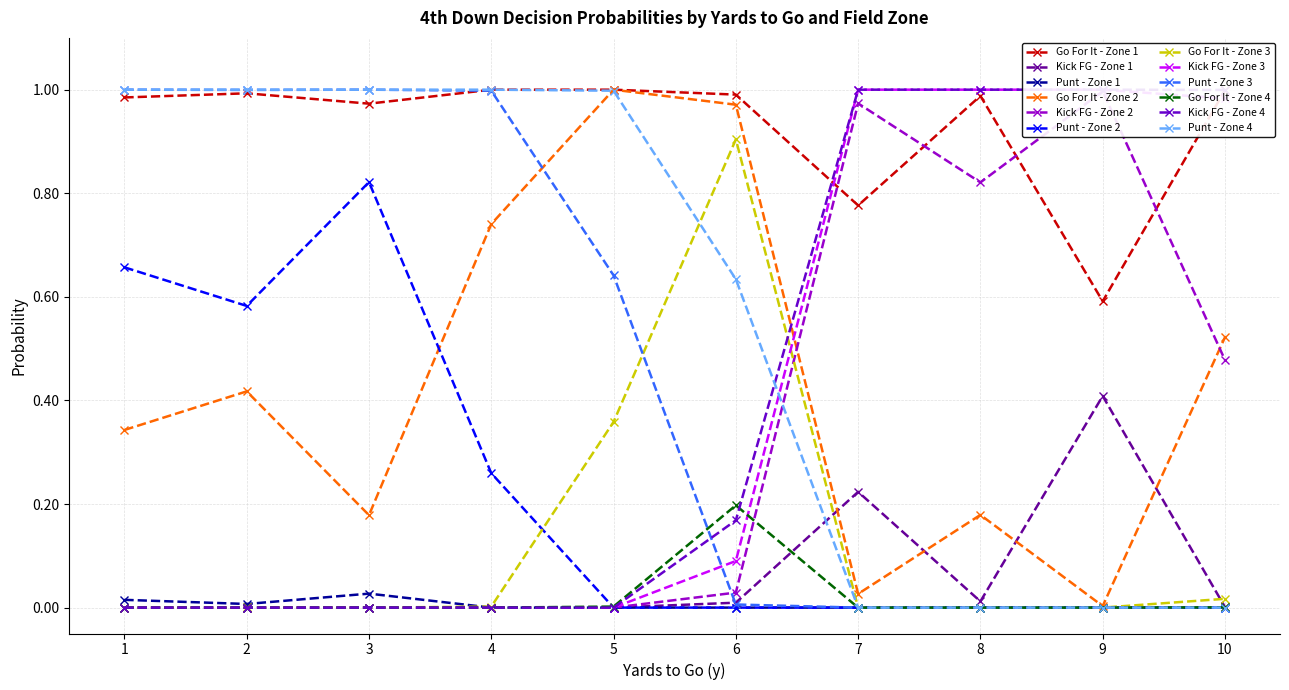

Between 6 and 14, which is larger?

6